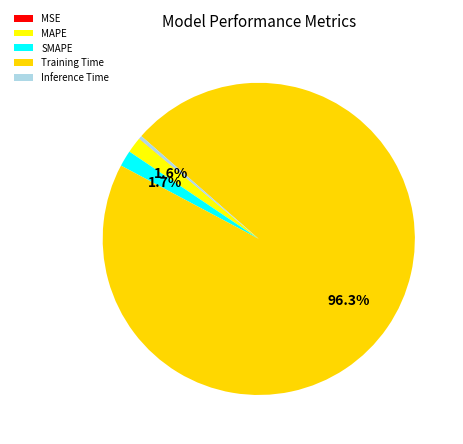

Is there any slice that represents more than half of the pie?

Yes